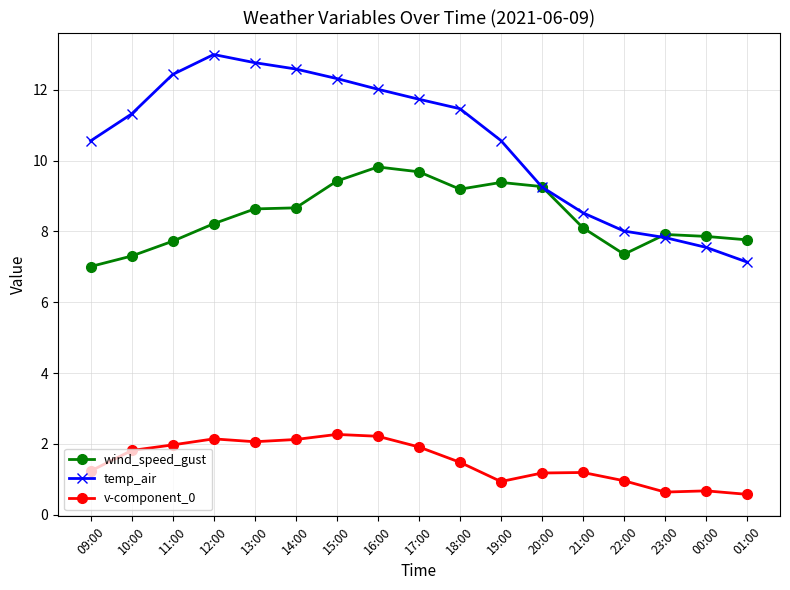

What is the maximum value shown in the chart?

13.0